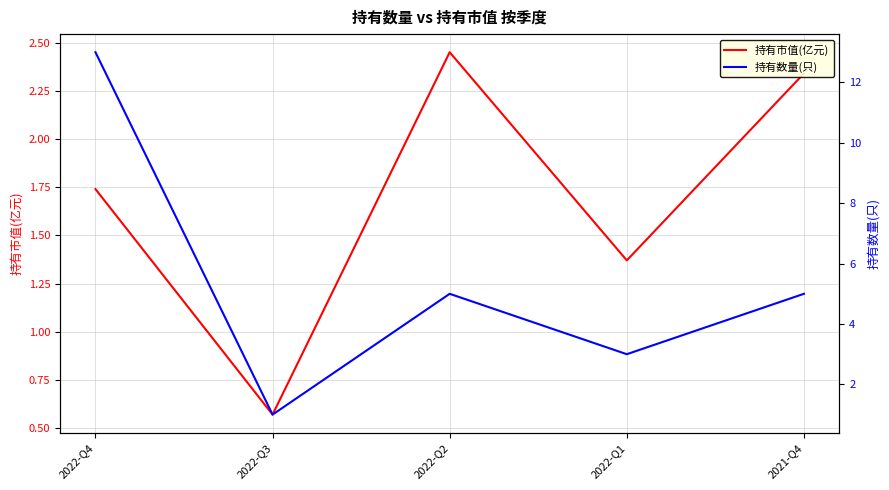

Reading left to right, list all the values displayed in this chart.

持有市值(亿元): 1.7	0.6	2.5	1.4	2.3
持有数量(只): 13.0	1.0	5.0	3.0	5.0